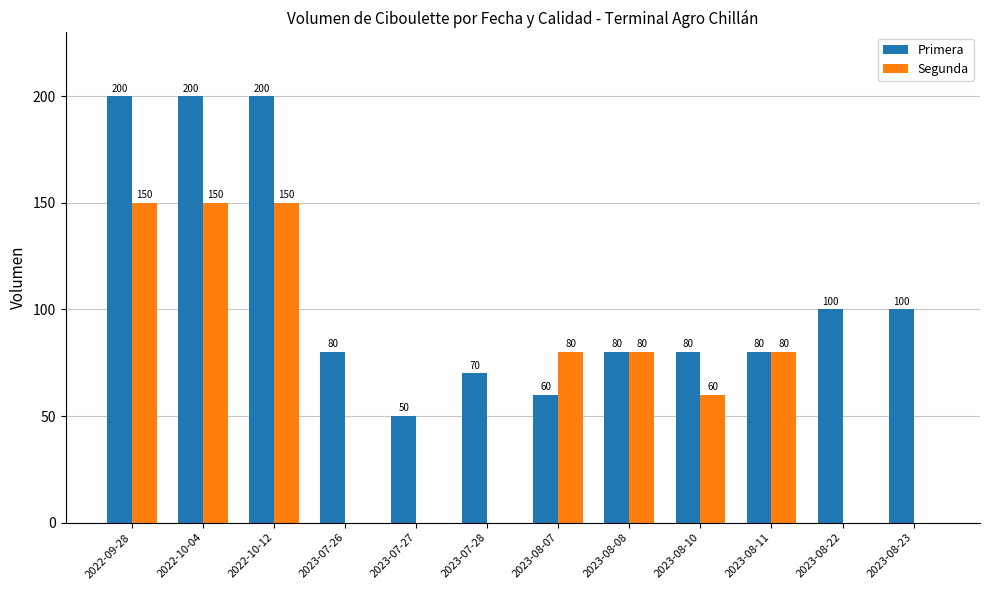

How many distinct data groups are displayed?

2